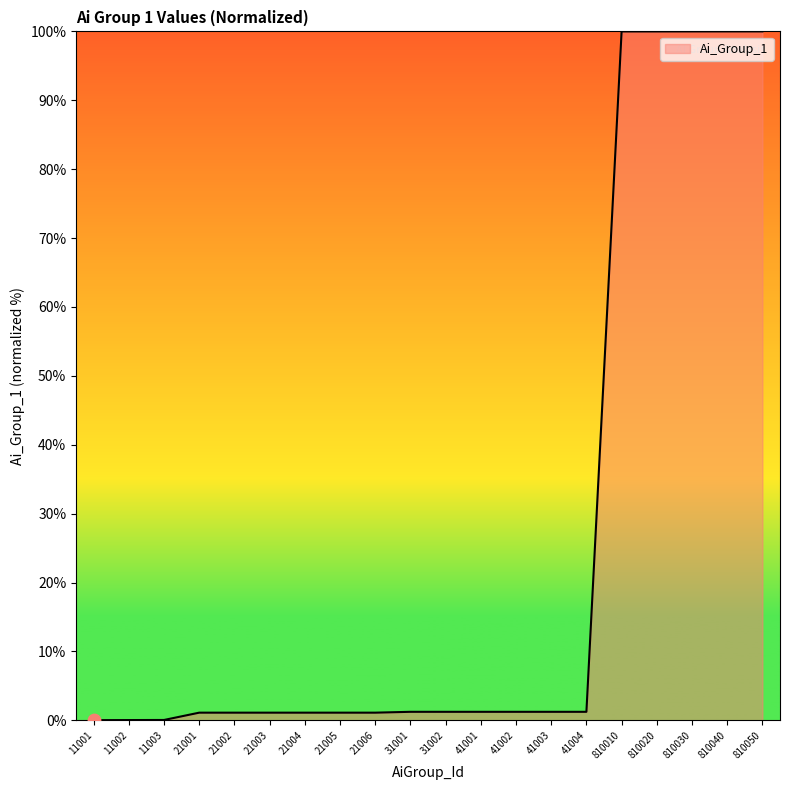

Approximately how many times larger is the value at 810040 compared to 41002?

81.0